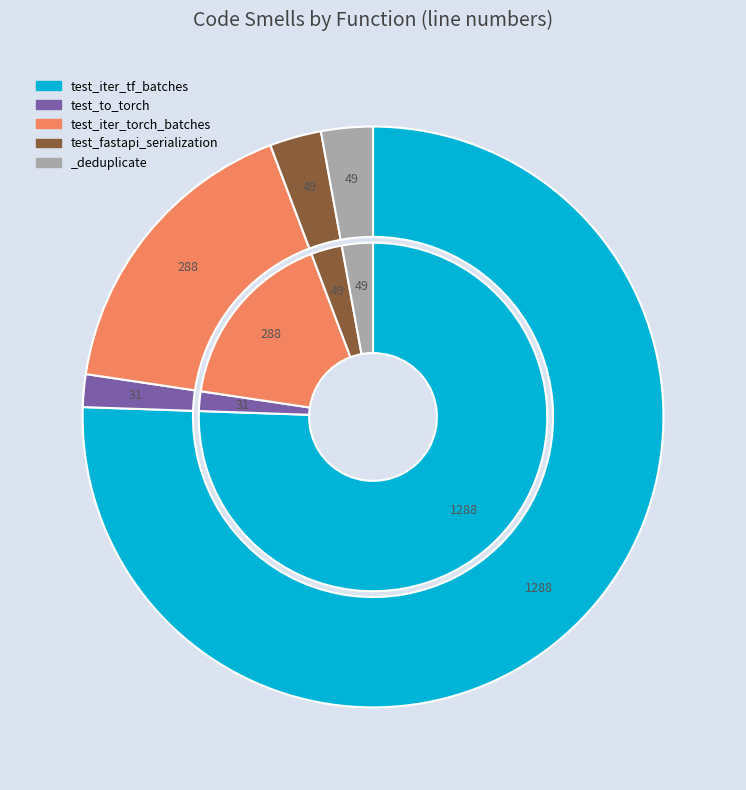

Count the number of slices in the pie.

5